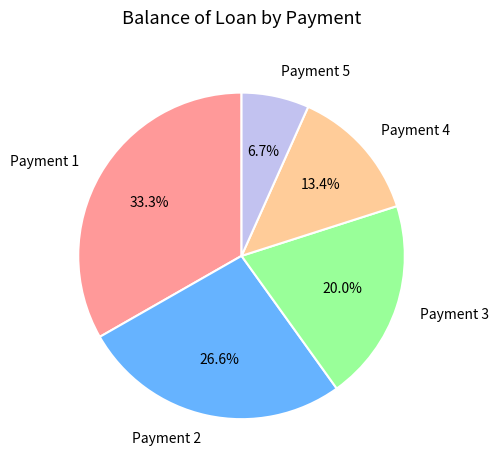

What is the total percentage of Payment 4 and Payment 5?

20.1%